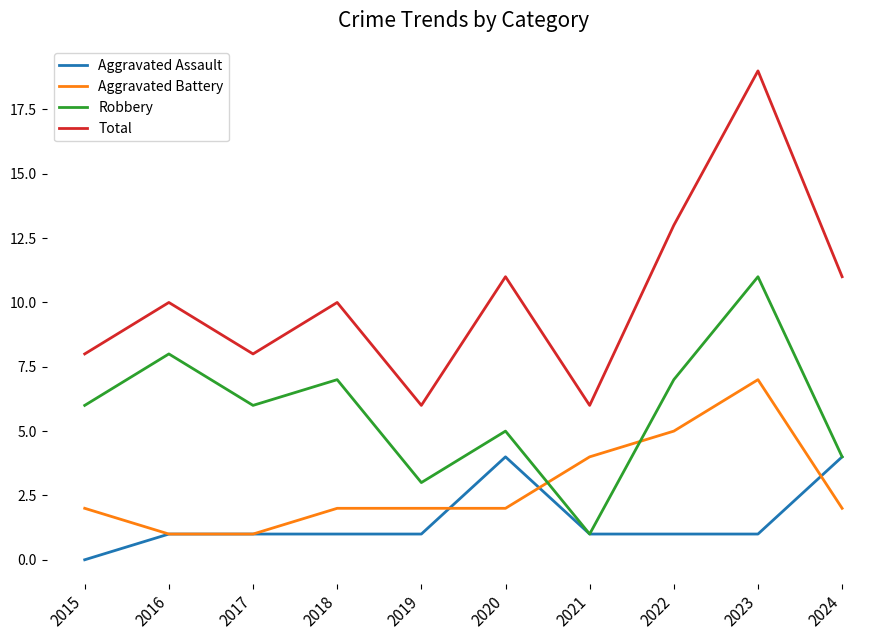

How many Aggravated Battery values are between 2 and 4?

6